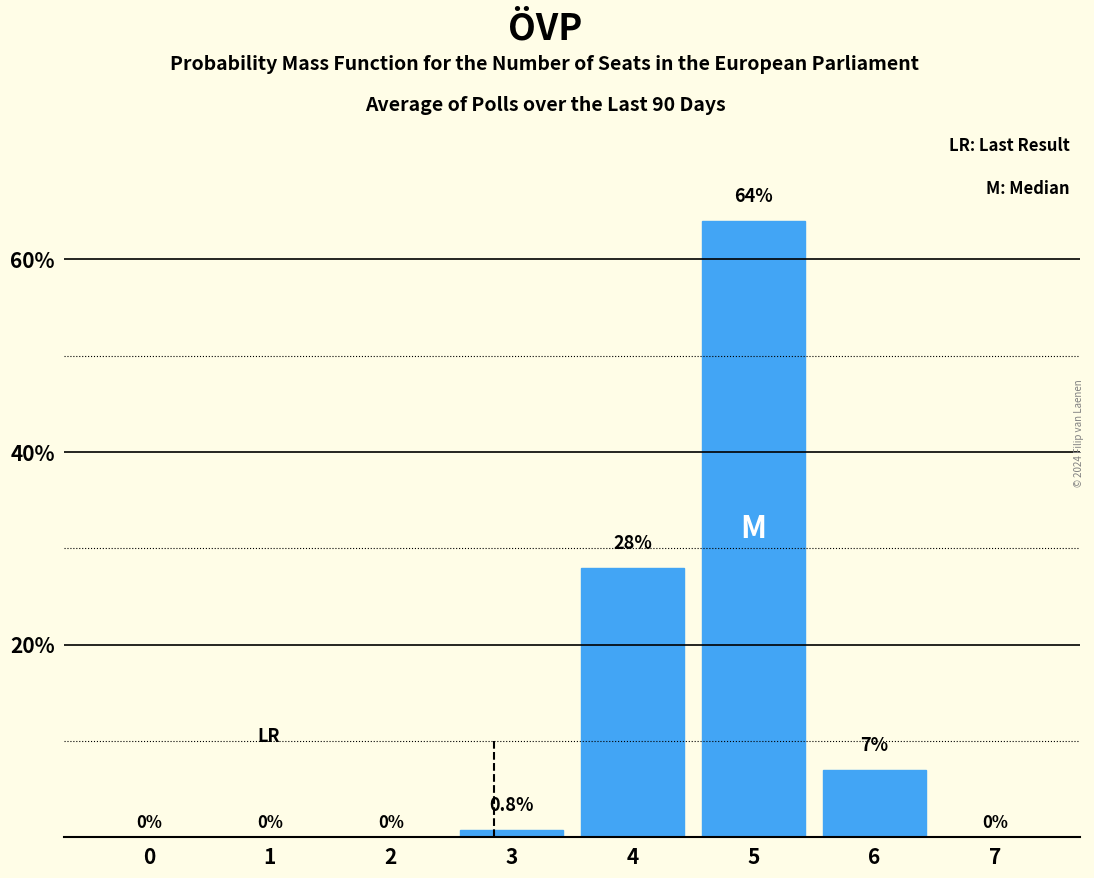

Reading left to right, transcribe all the data shown in this chart.

0=0.0	1=0.0	2=0.0	3=0.8	4=28.0	5=64.0	6=7.0	7=0.0